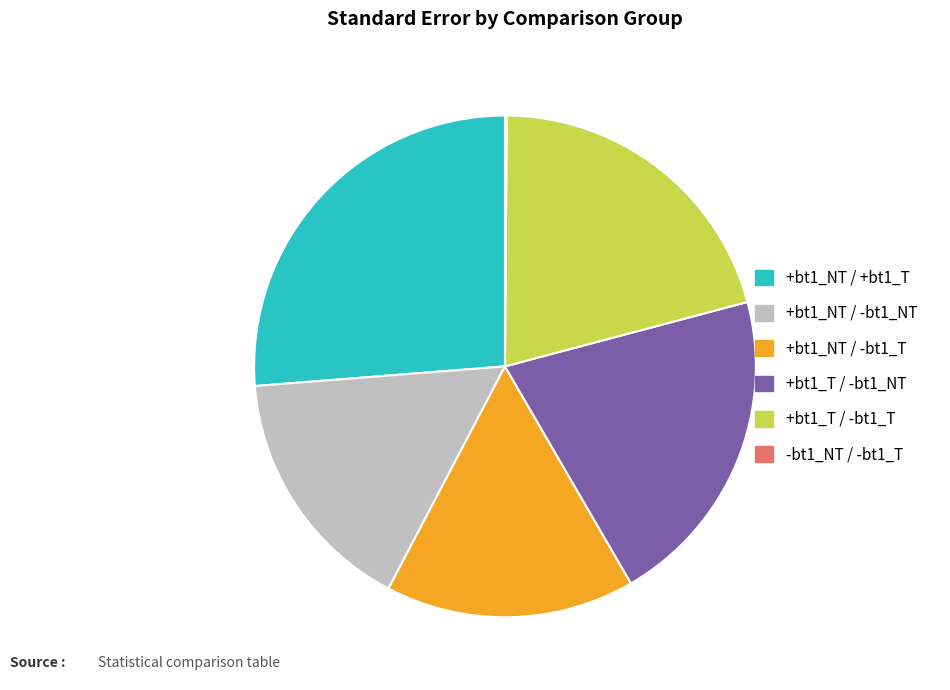

Which category has the biggest portion of the pie?

+bt1_NT / +bt1_T